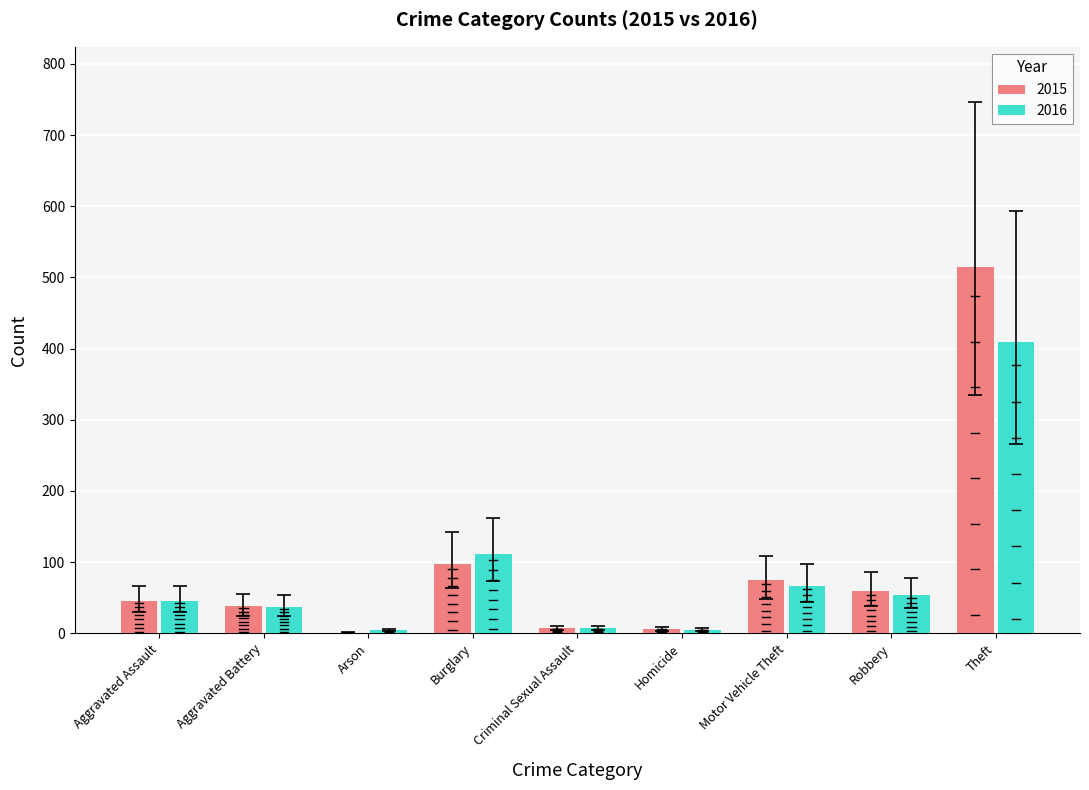

At which category is the sum across all series the highest?

Theft